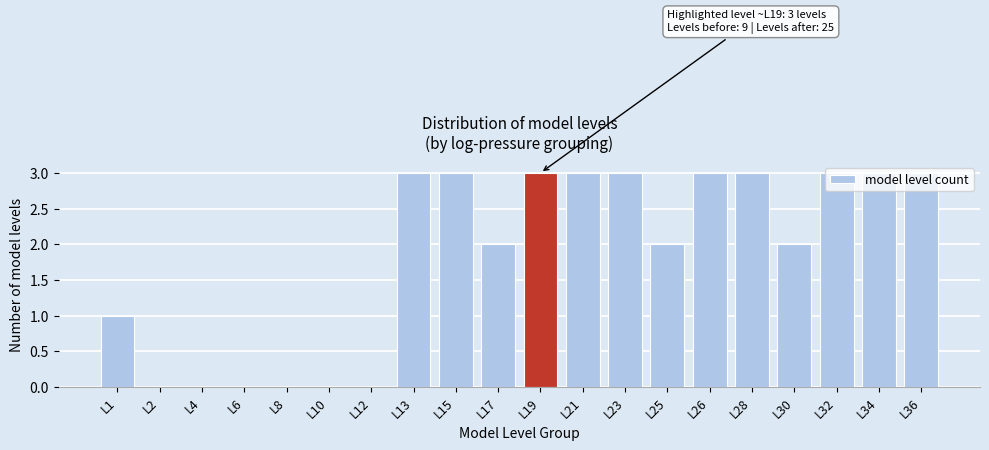

Is it true that the value at L23 is 3?

True